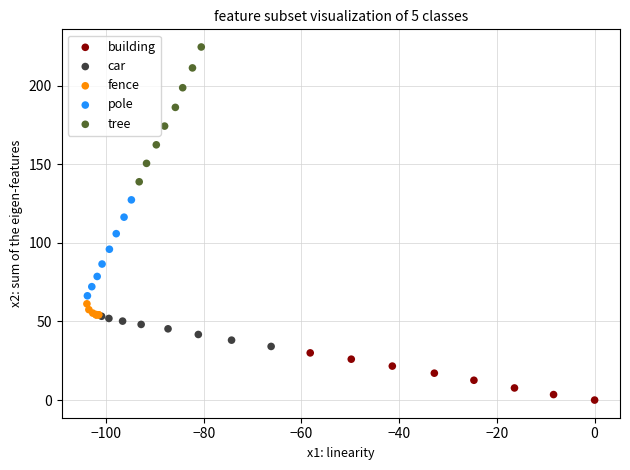

Which series reaches the maximum Y coordinate?

tree